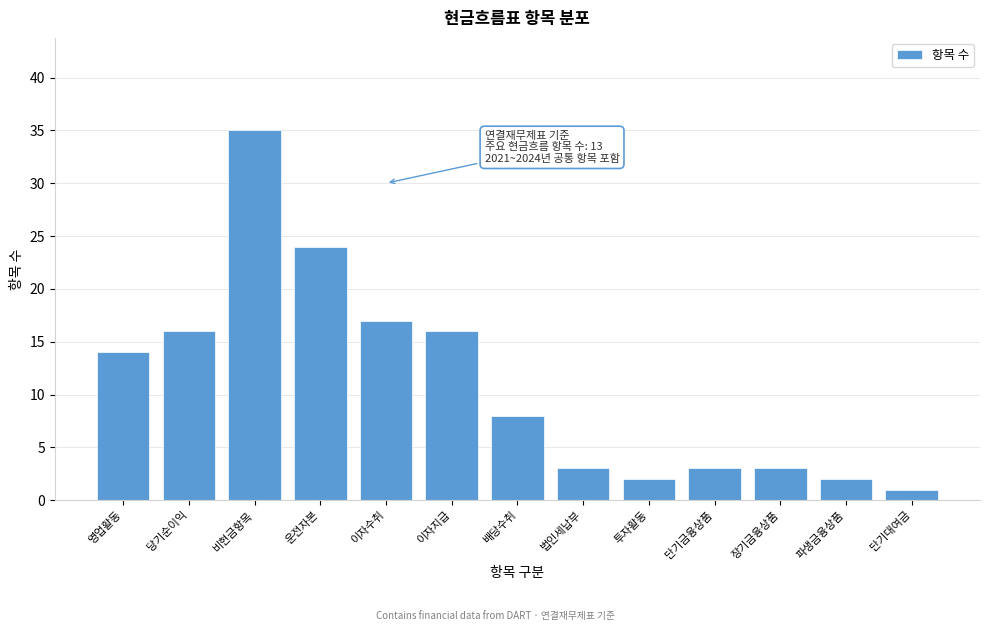

Reading right to left, transcribe all the data shown in this chart.

1	2	3	3	2	3	8	16	17	24	35	16	14